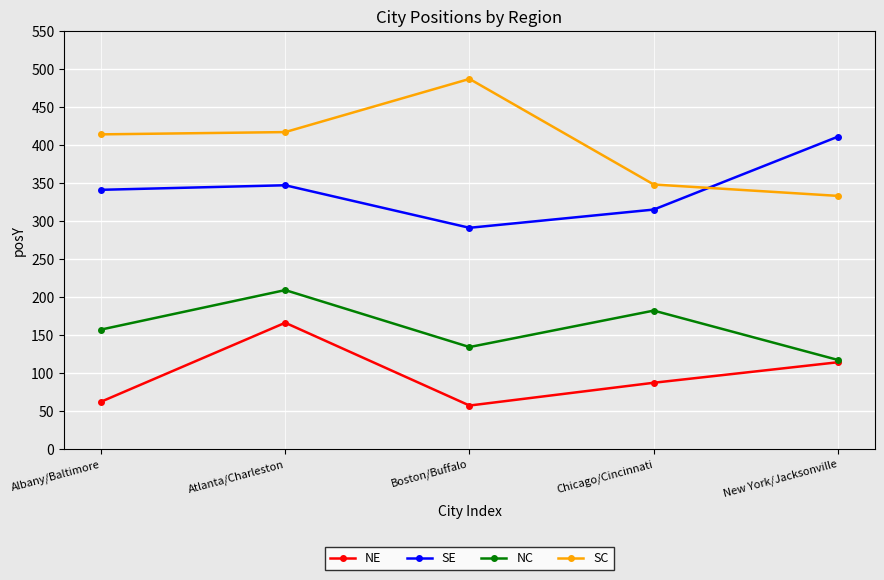

What is the value of the SC point at the 1st from the left?

414